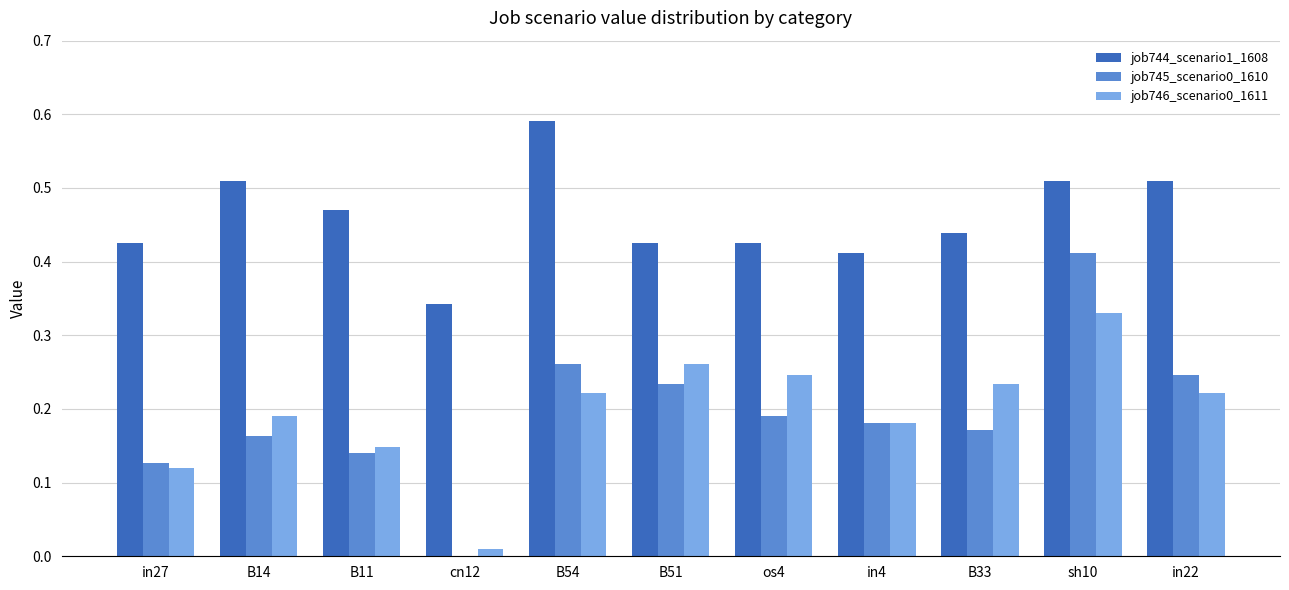

Which series has the largest total across all categories?

job744_scenario1_1608